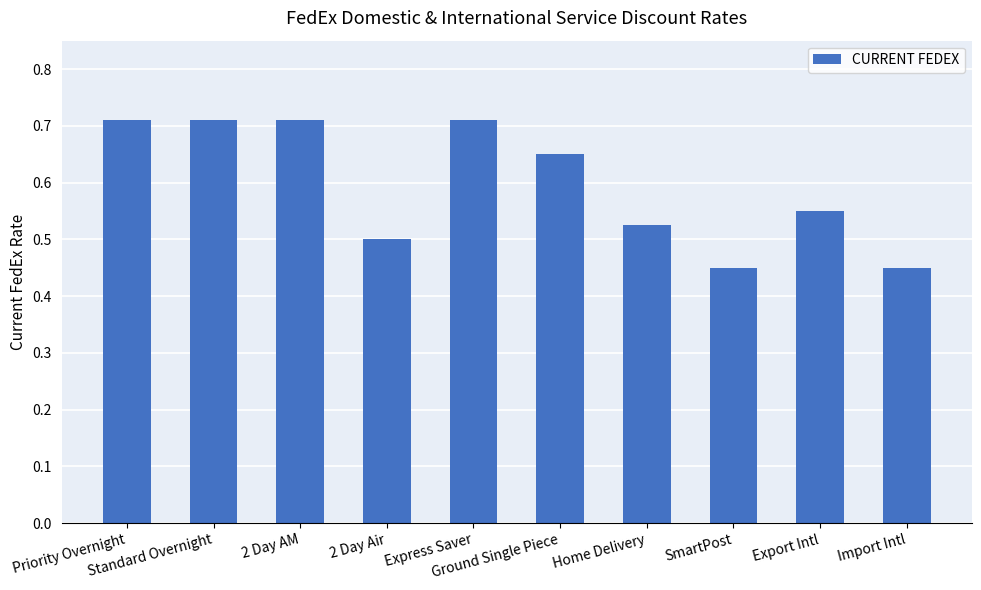

Count the values in the range 0 to 1.

10